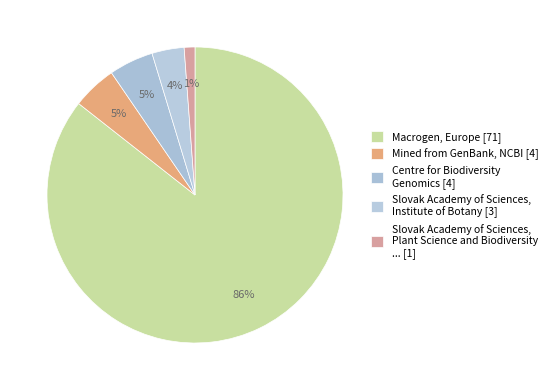

Is there a majority slice in this chart?

Yes